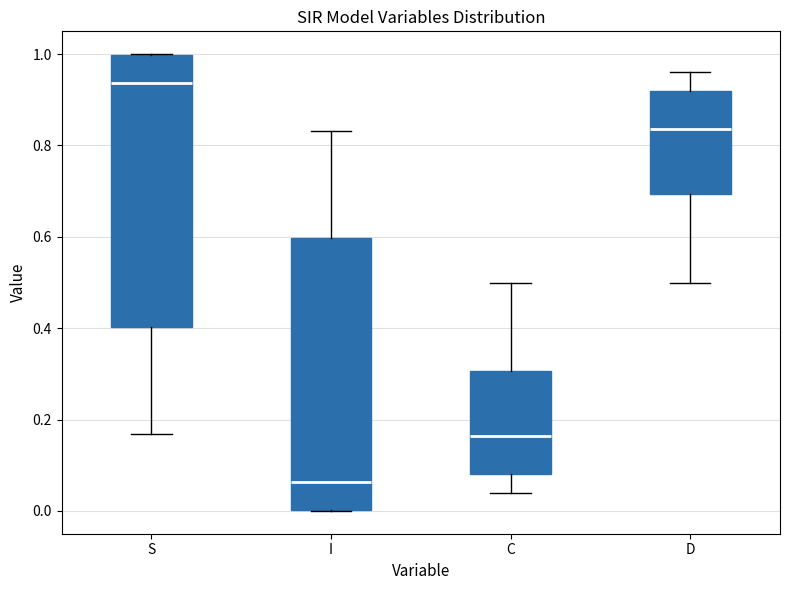

Reading left to right, read every box against the y-axis: the position of its median line, the range the box covers, and the ends of its whiskers. The values are not printed on the chart, so give them approximately, as read against the axis.

S: median 0.94, box 0.40 to 1.00, whiskers 0.16 to 1.00
I: median 0.06, box 0.00 to 0.60, whiskers 0.00 to 0.84
C: median 0.16, box 0.08 to 0.30, whiskers 0.04 to 0.50
D: median 0.84, box 0.70 to 0.92, whiskers 0.50 to 0.96